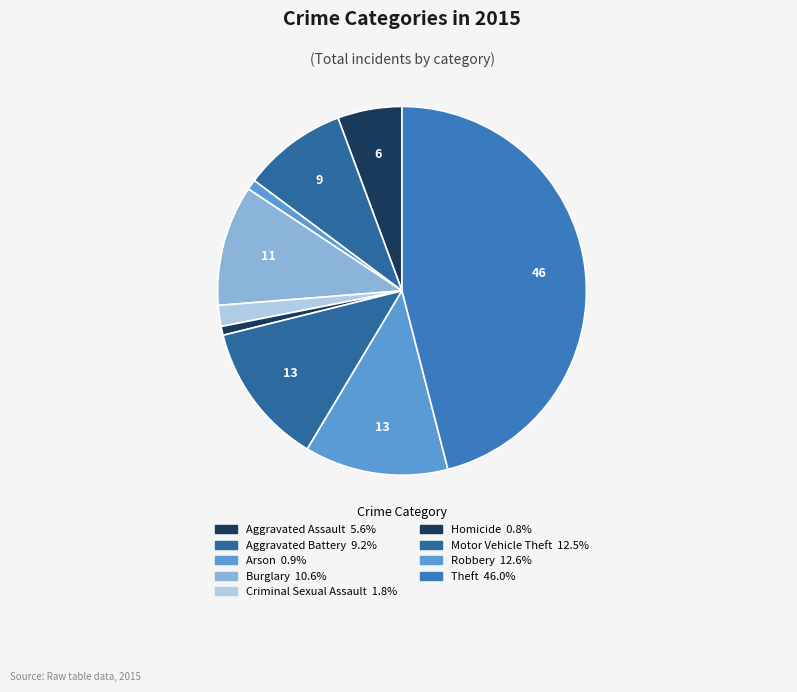

Which category has the biggest portion of the pie?

Theft